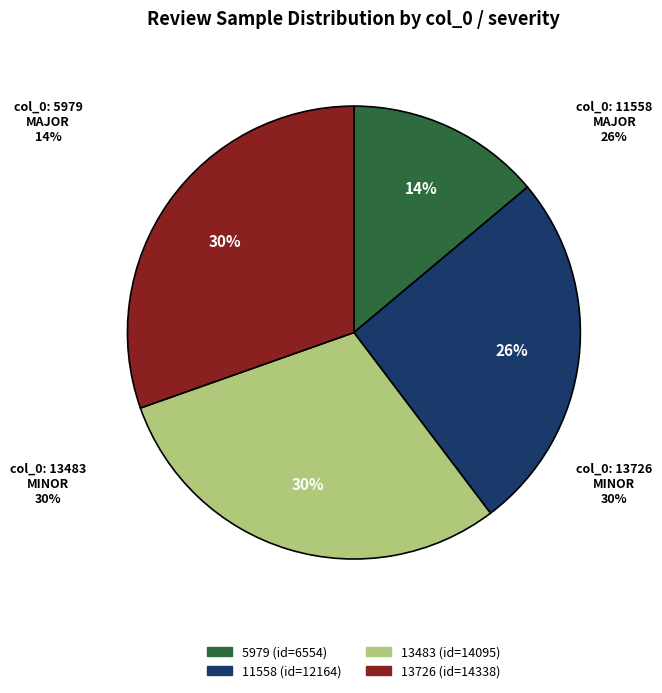

Is it true that 13726 is 30% of the pie?

True